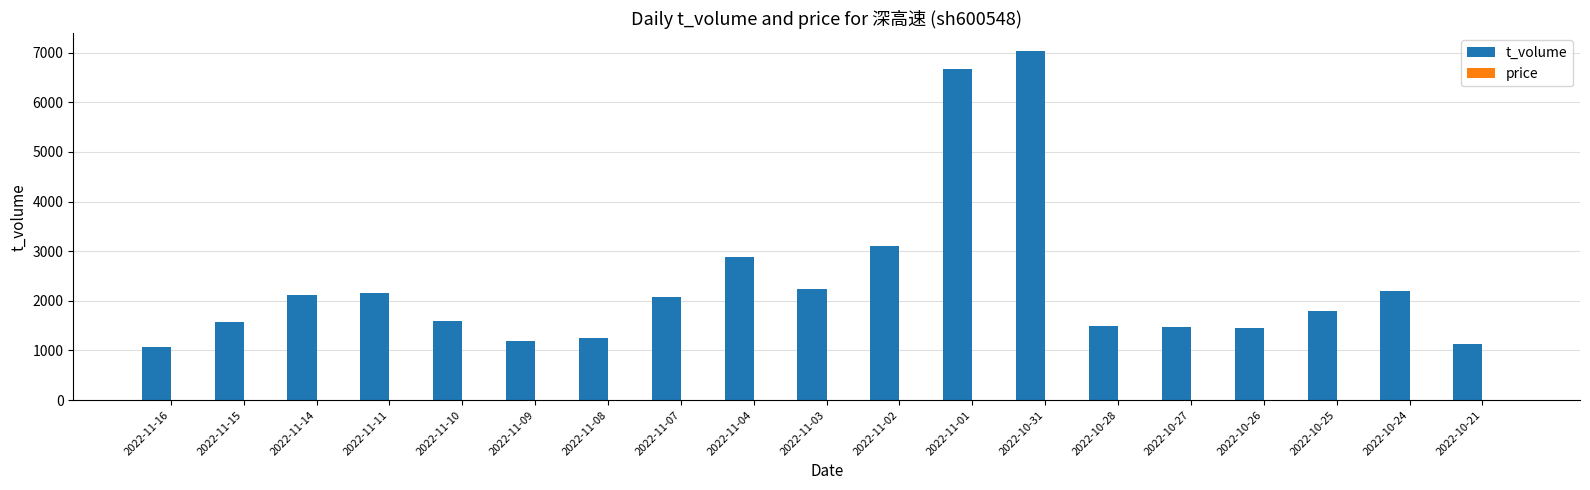

Which label corresponds to the largest value in the chart?

2022-10-31